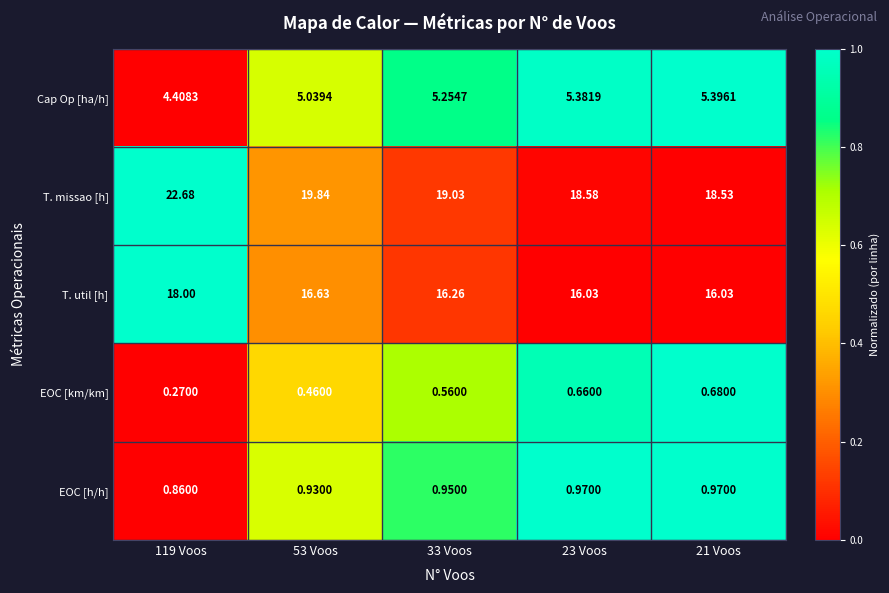

Which series has the widest spread of values?

T. missao [h]